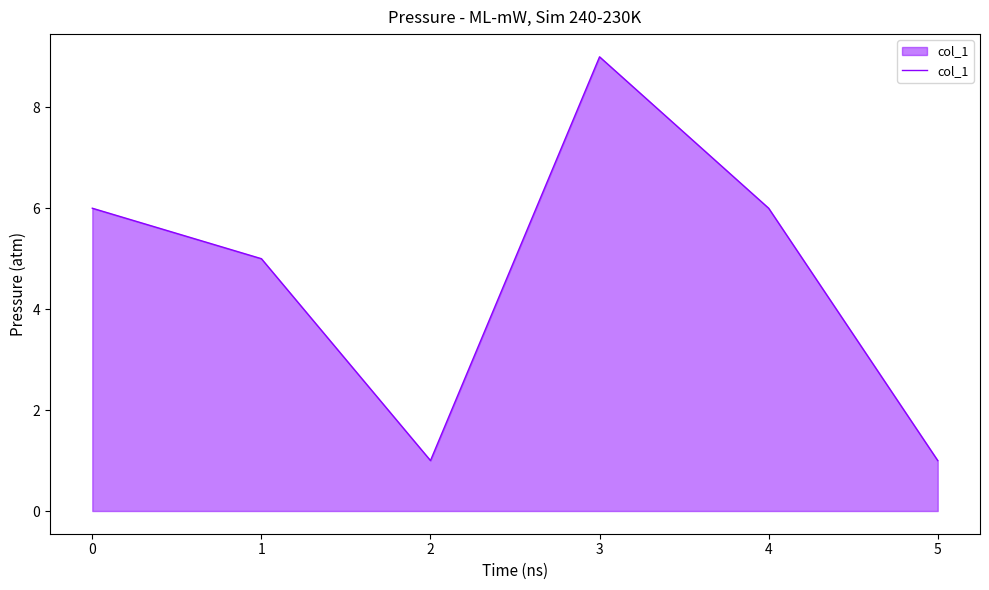

True or false: there are more than 2 points higher than both neighbors.

False